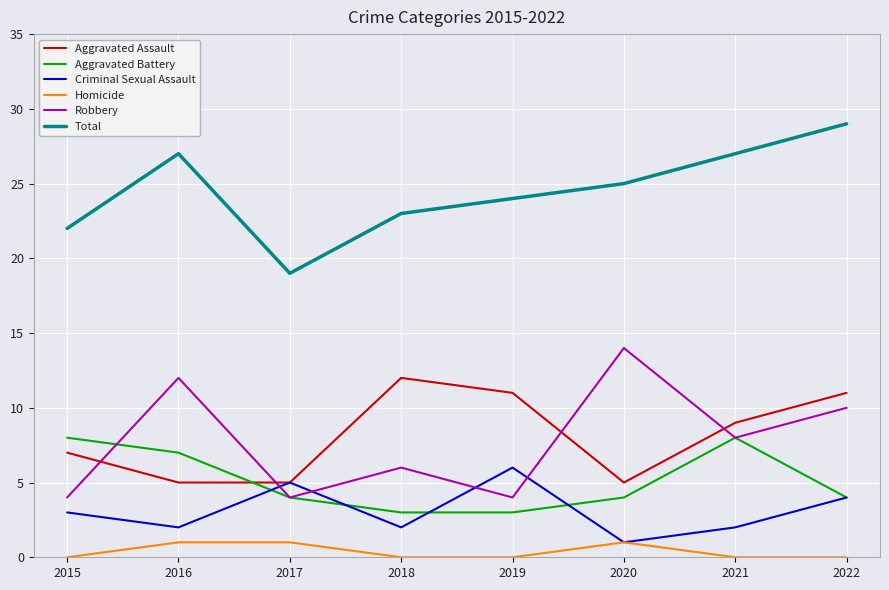

The Aggravated Battery series shows 2 at 2021. True or false?

False